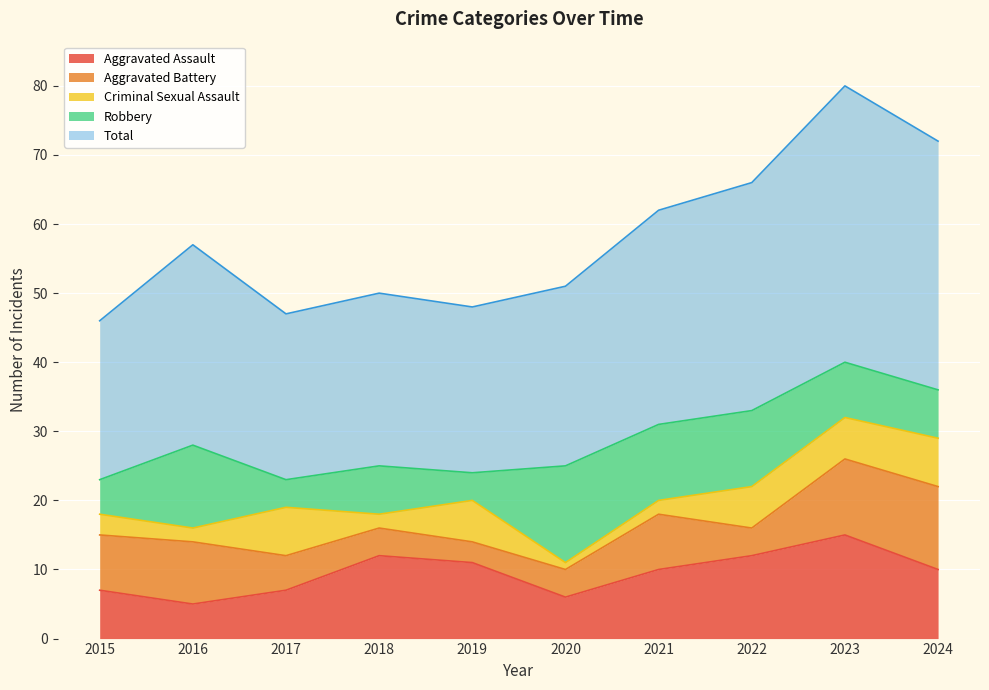

The value of Criminal Sexual Assault at 2018 is 2. True or false?

True